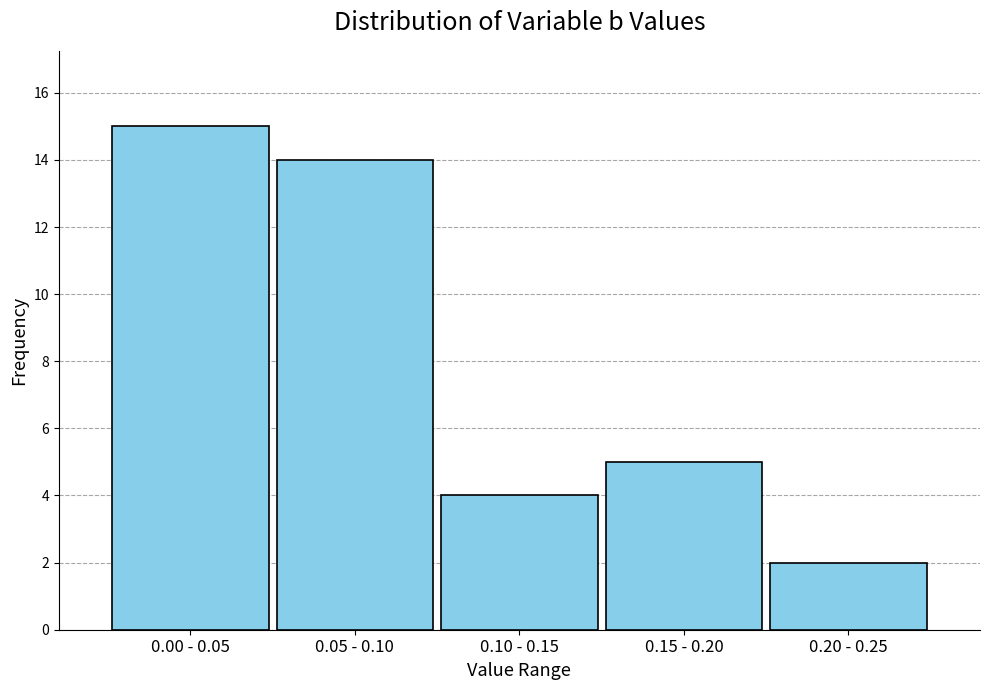

Reading left to right, what are all the values shown in this chart?

15	14	4	5	2